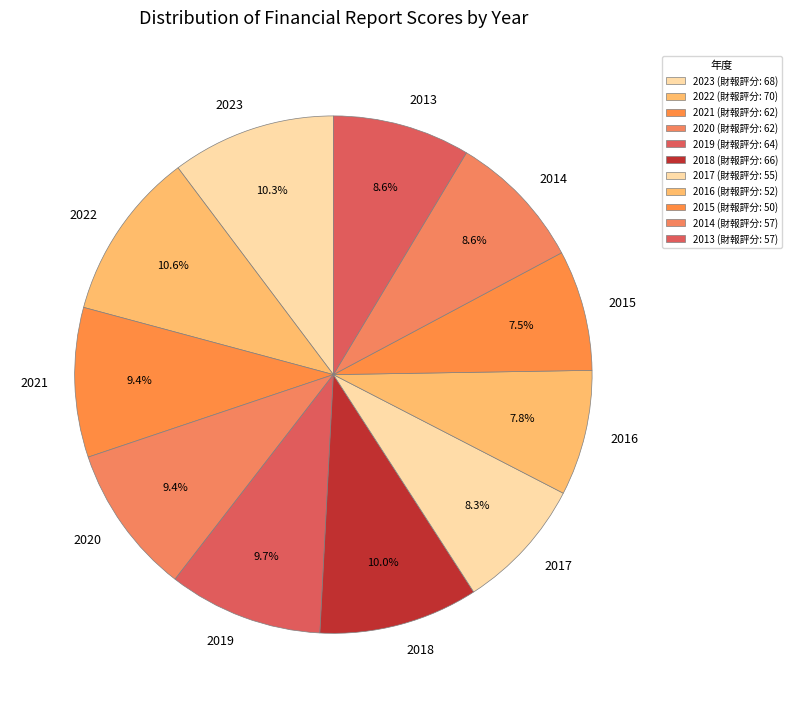

Count the number of slices in the pie.

11